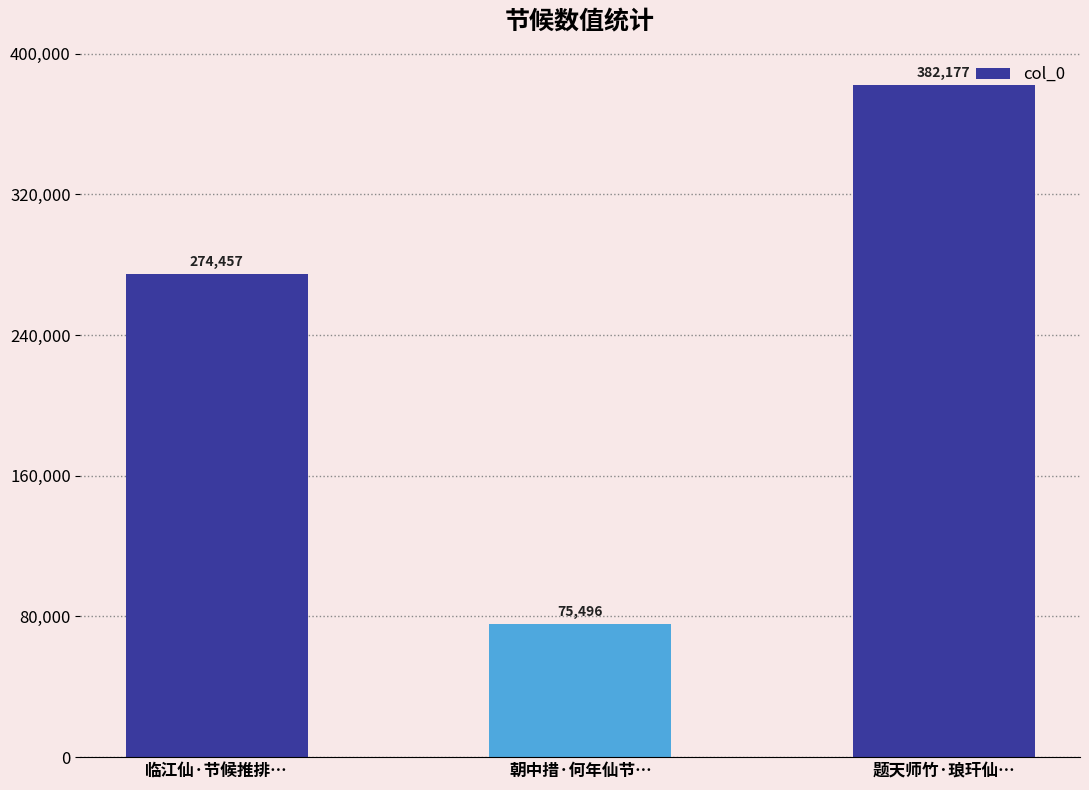

Reading left to right, extract all data points from this chart.

274457	75496	382177